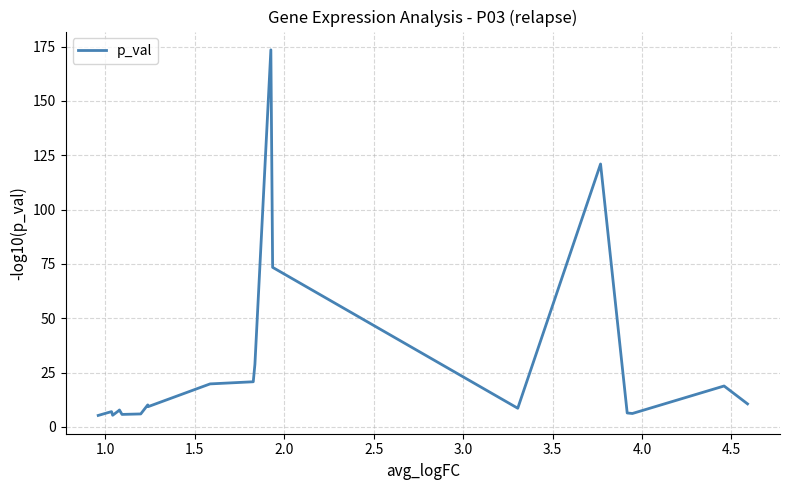

What is the sum of all values?

551.8